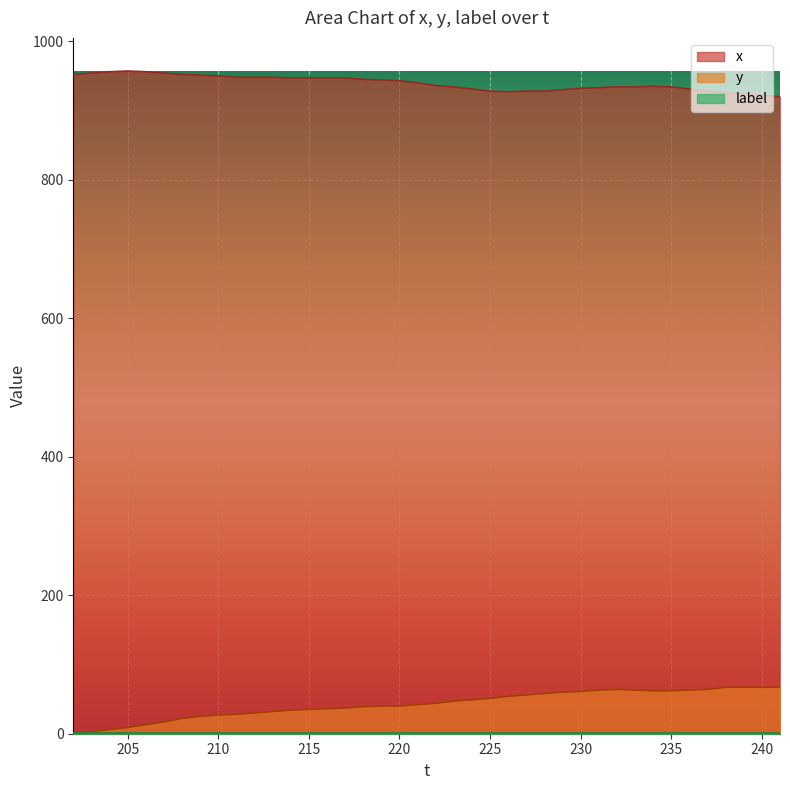

The y series shows 30 at 212. True or false?

True